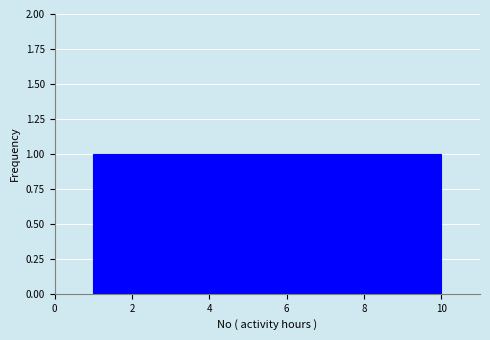

How tall is the bar that spans 8.2 to 9.1 on the x-axis? Neither the bar edges nor the heights are printed on the chart, so give them approximately, as read against the axes.

1